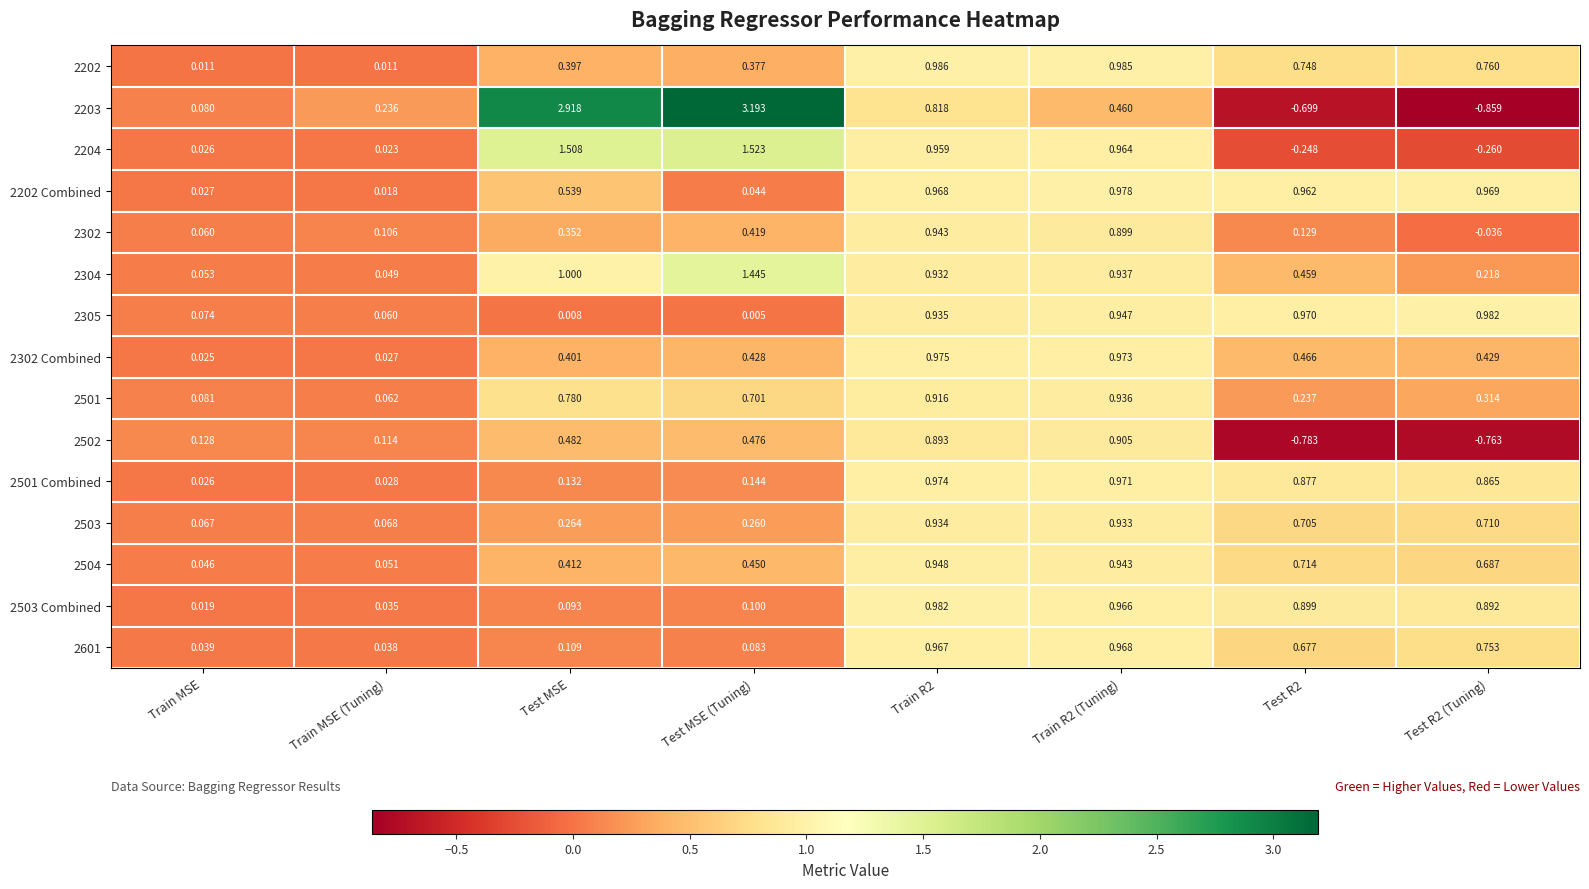

Between Test MSE (Tuning) and Test R2 (Tuning), which series saw the biggest shift?

2203